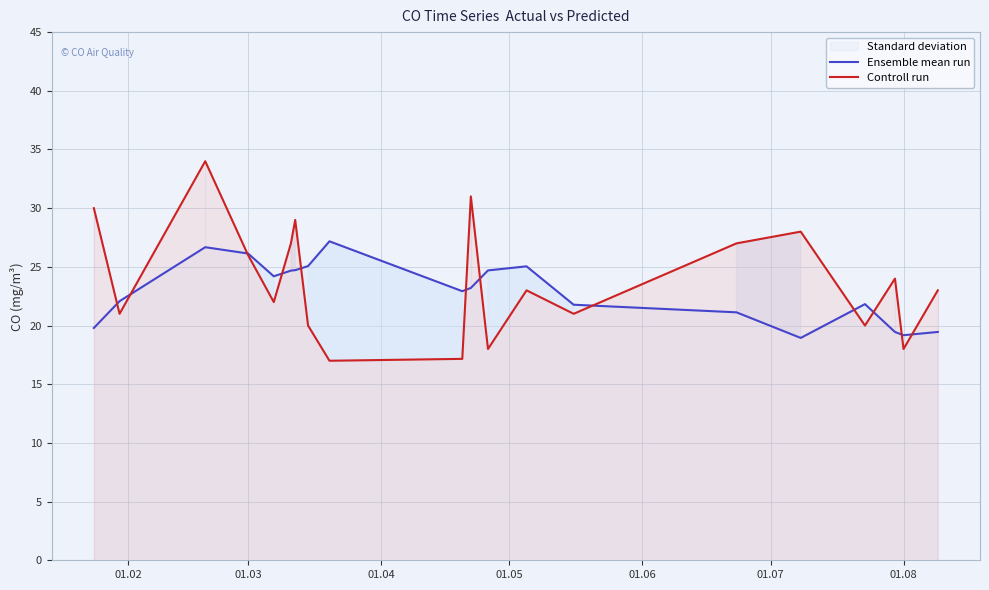

Which series has the largest range (max minus min)?

Controll run